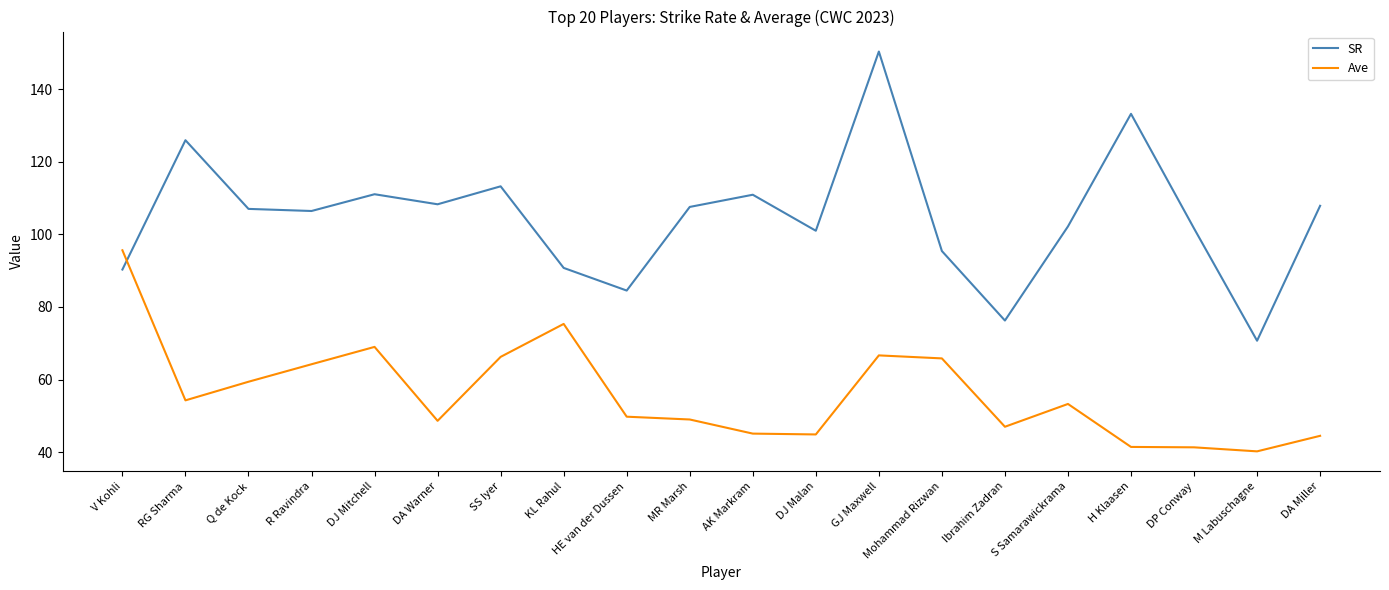

List the series in order of their peak value, lowest first.

Ave, SR